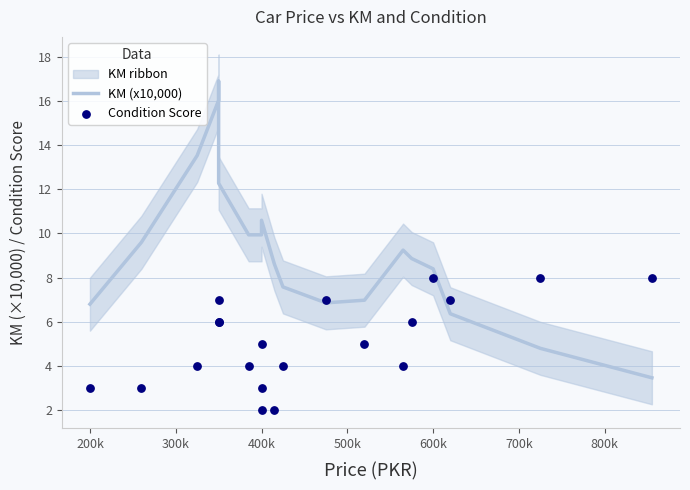

What are all the series names shown in the legend?

KM (x10,000), Condition Score